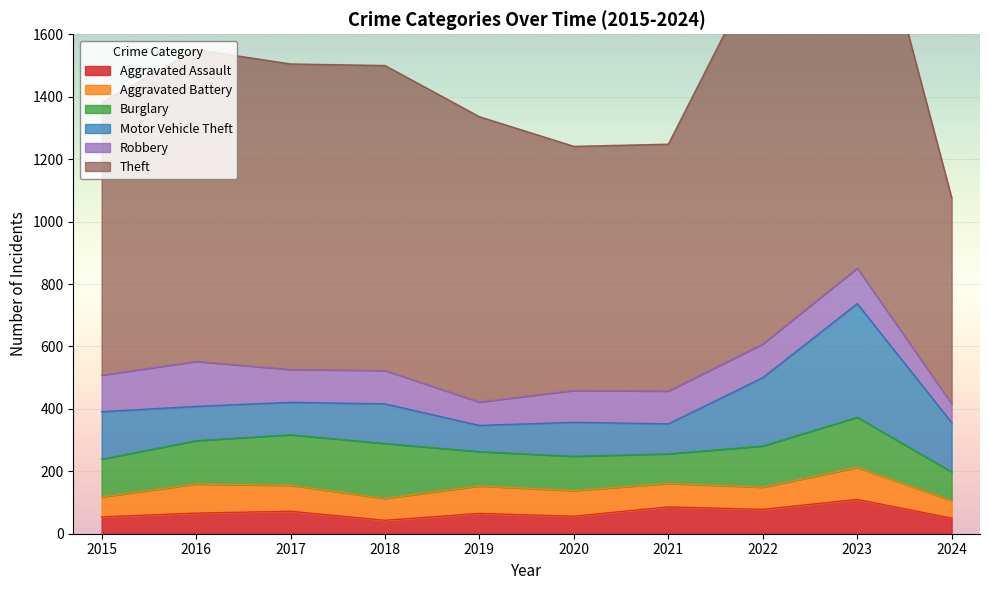

What is the maximum value for Aggravated Assault?

110